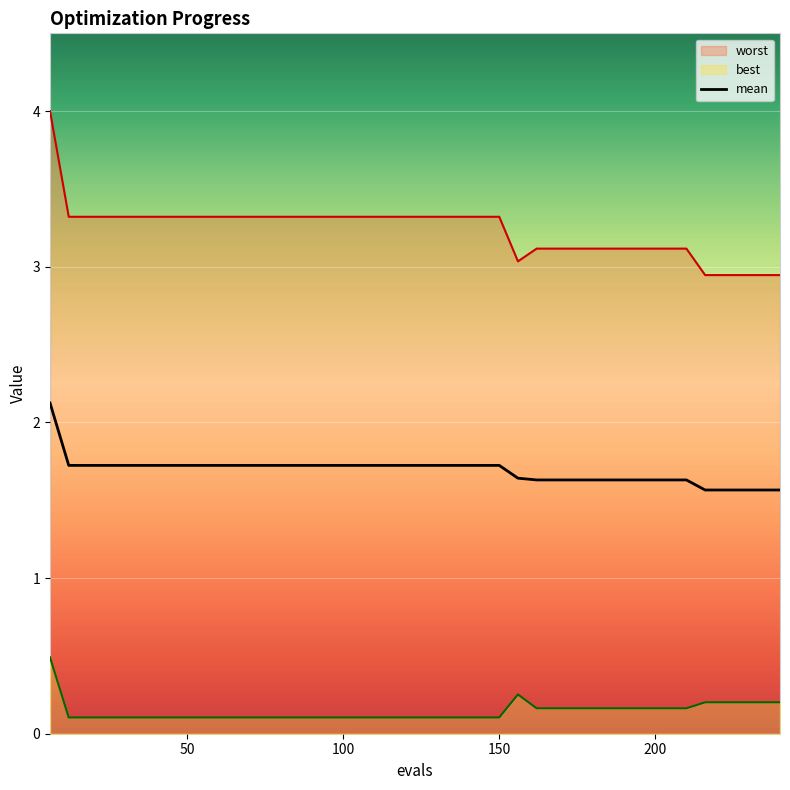

What is the lowest value of the best series?

0.1